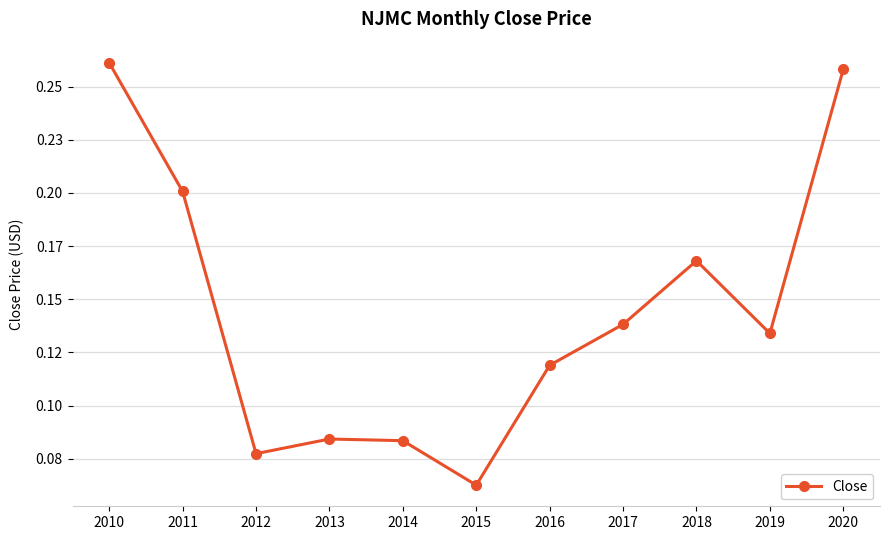

List the labels in order of value, smallest first.

2015, 2012, 2014, 2013, 2016, 2019, 2017, 2018, 2011, 2020, 2010